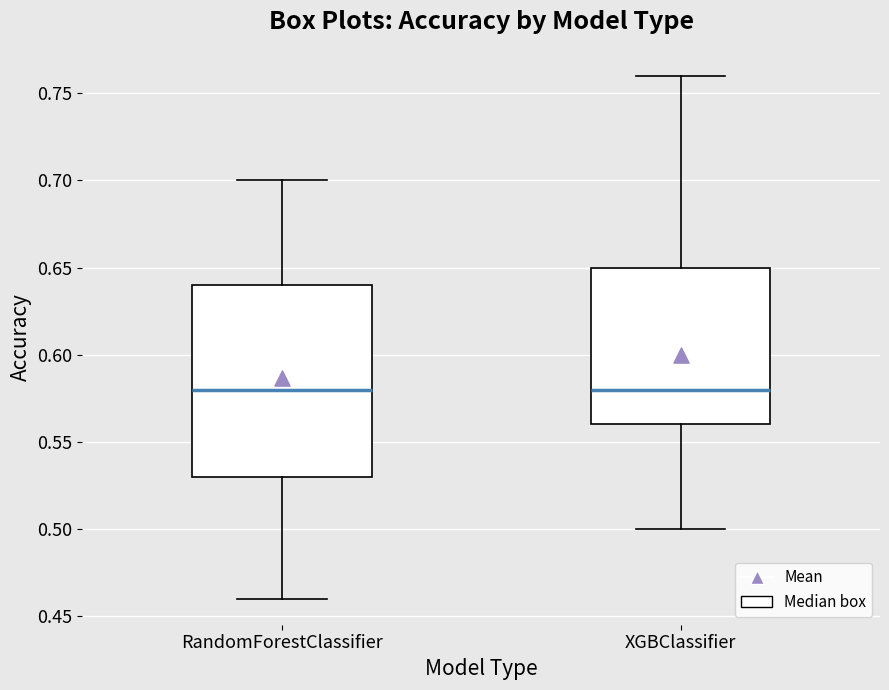

Where does the lower whisker of the box for XGBClassifier end on the y-axis? The values are not printed on the chart, so give them approximately, as read against the axis.

0.50